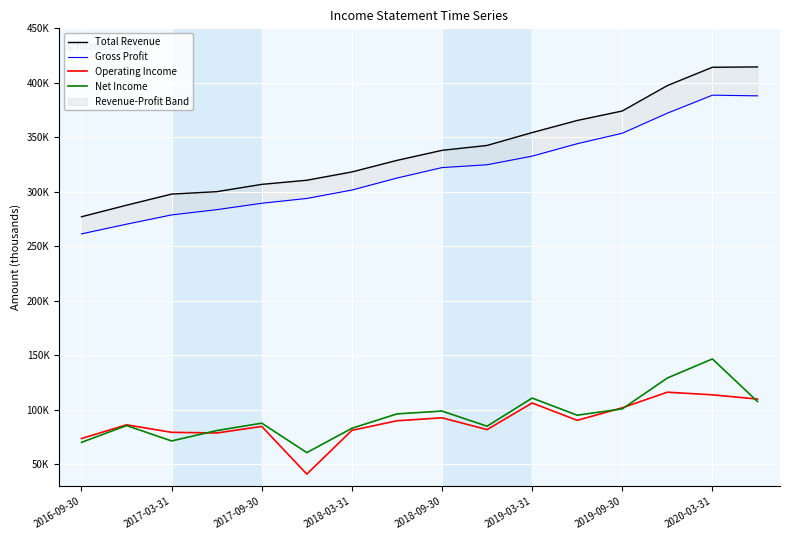

The Total Revenue series shows 580098 at 9. True or false?

False